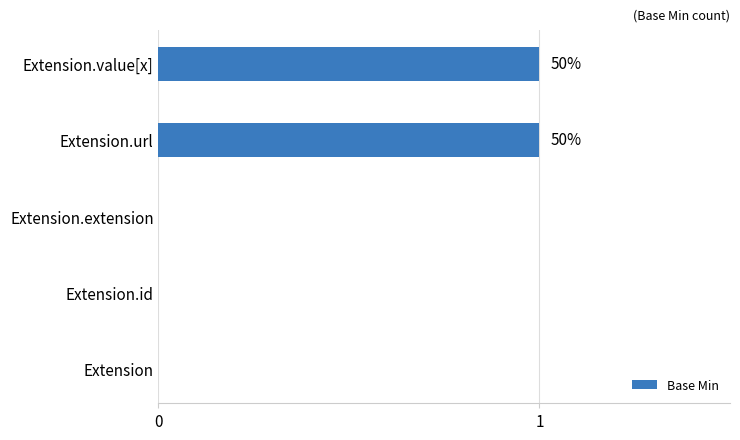

True or false: the data shows 1 at Extension.url.

True